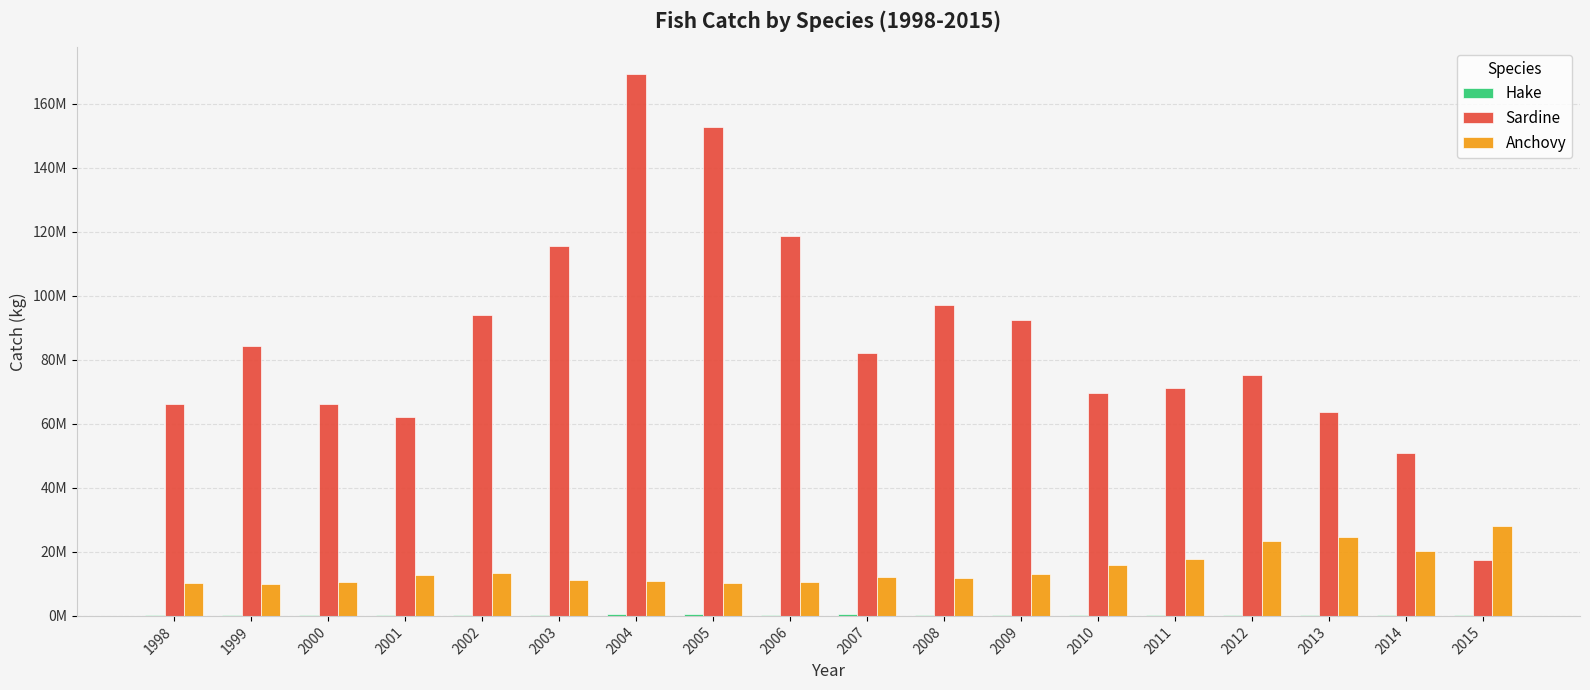

What is the total value across all series at 1999?

94551284.0